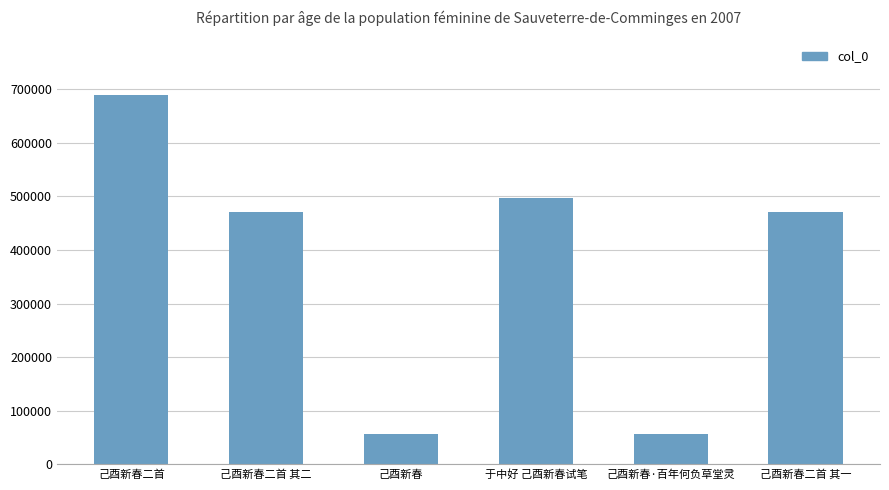

How many distinct data groups are displayed?

1